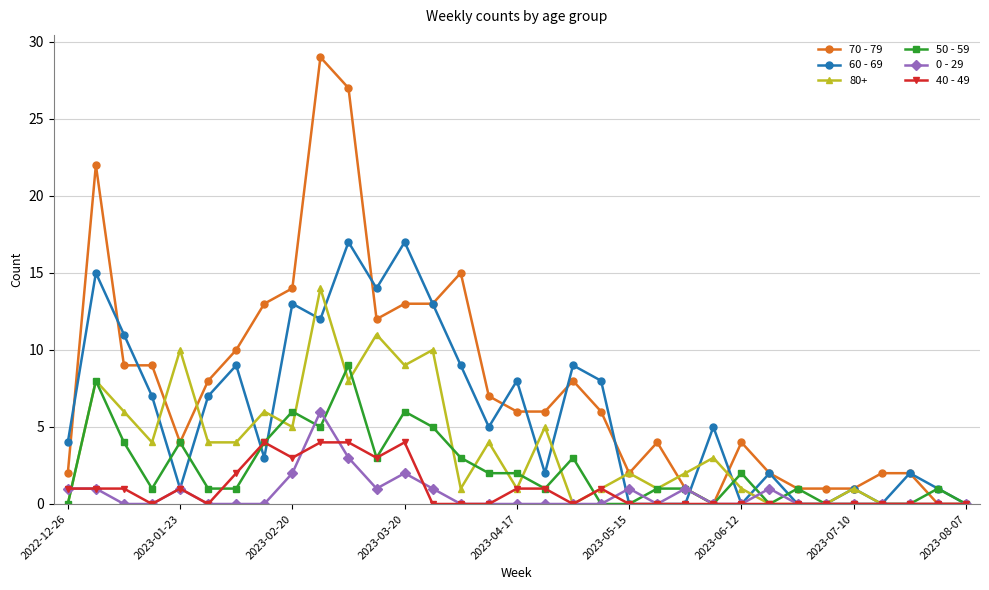

True or false: 50 - 59 has more than 0 interior local peaks.

True